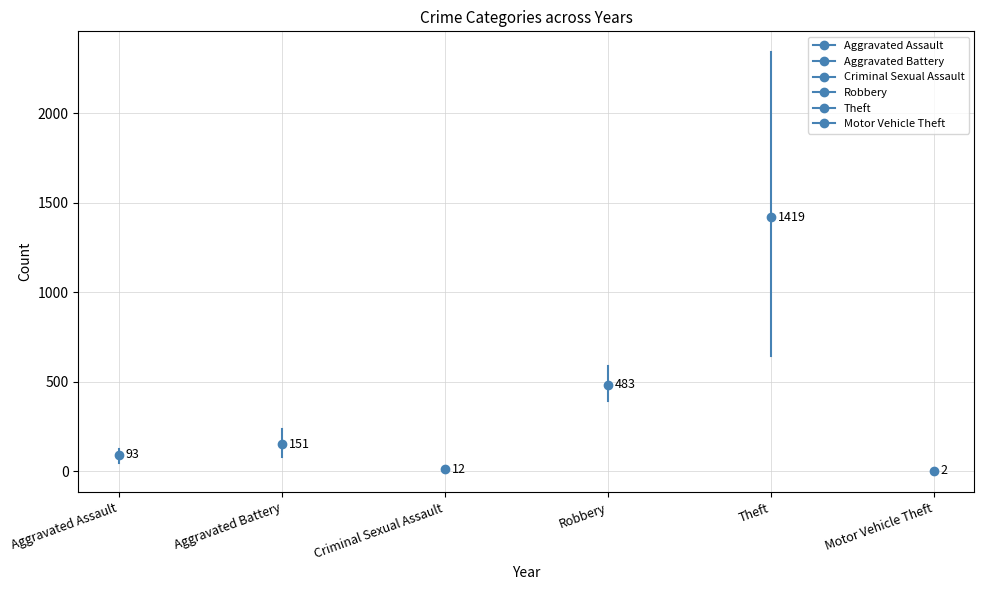

What is the difference between the maximum and minimum values in the Motor Vehicle Theft series?

5